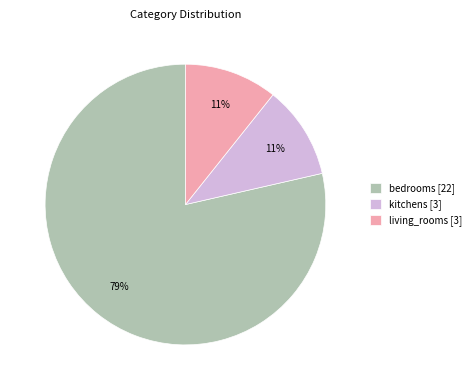

Which has a higher value, bedrooms [22] or living_rooms [3]?

bedrooms [22]